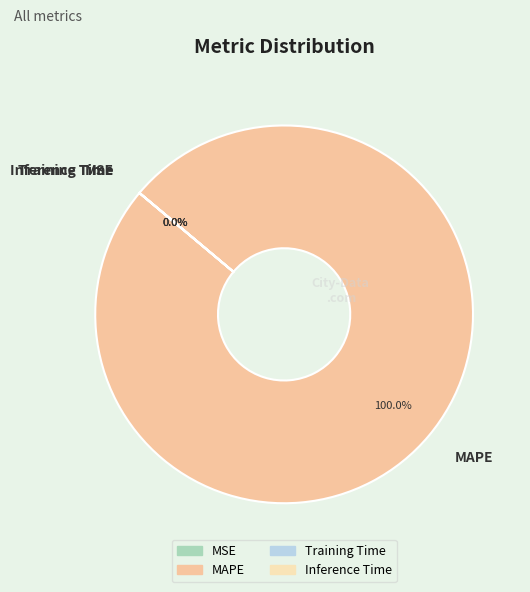

To the nearest percent, what is the average slice percentage?

25%